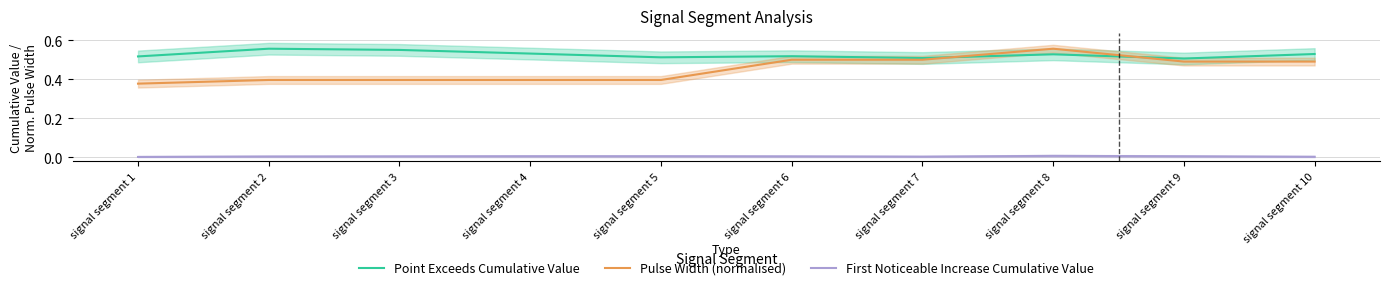

Rank the series by their maximum value, from lowest to highest.

First Noticeable Increase Cumulative Value, Point Exceeds Cumulative Value, Pulse Width (normalised)